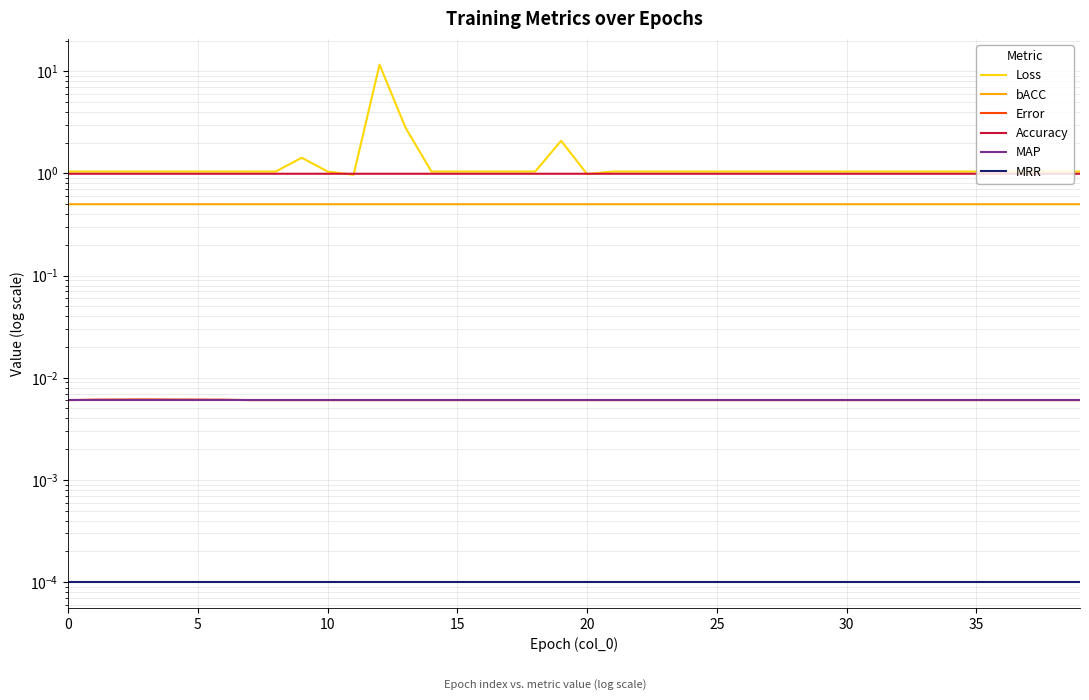

True or false: bACC and Error cross at least once.

False